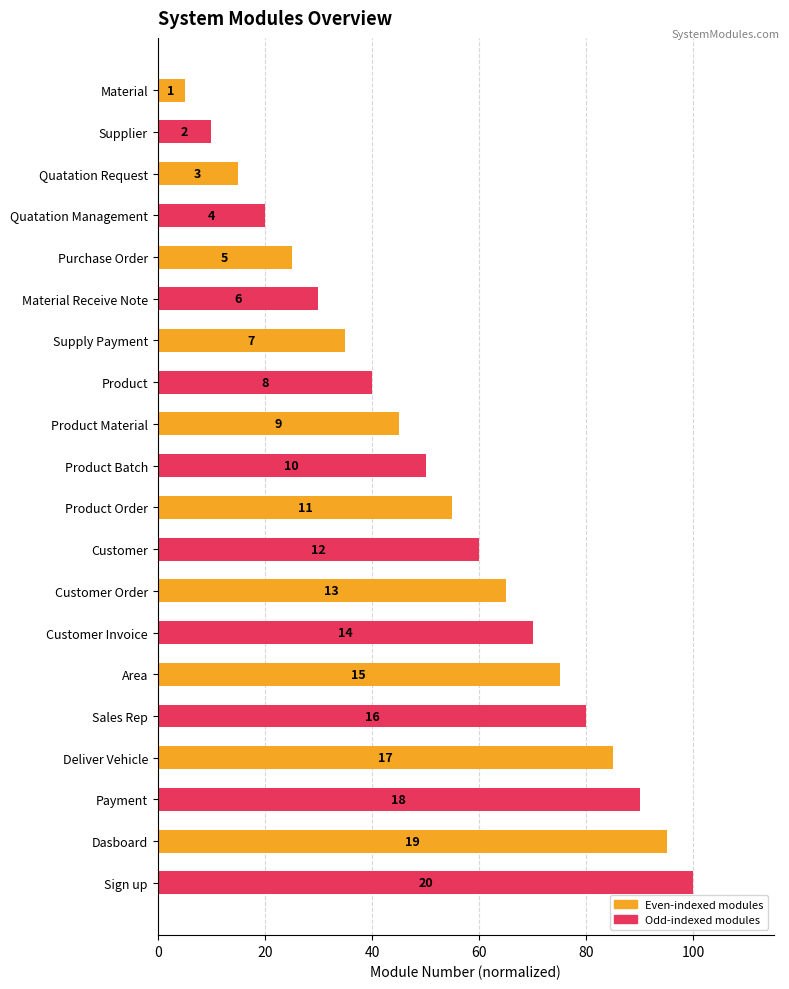

How many bars are there in total?

20